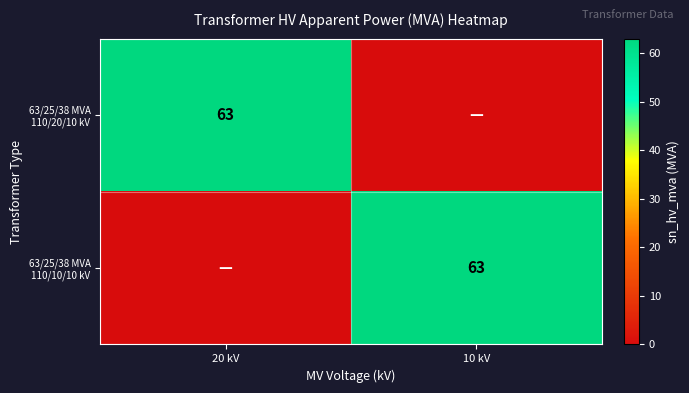

What is the maximum value shown in the chart?

63